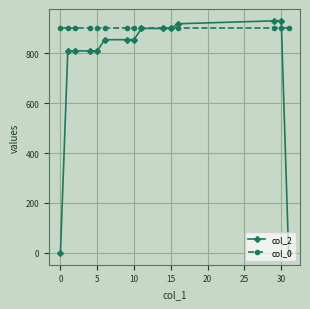

At how many categories does at least one series exceed 360?

15